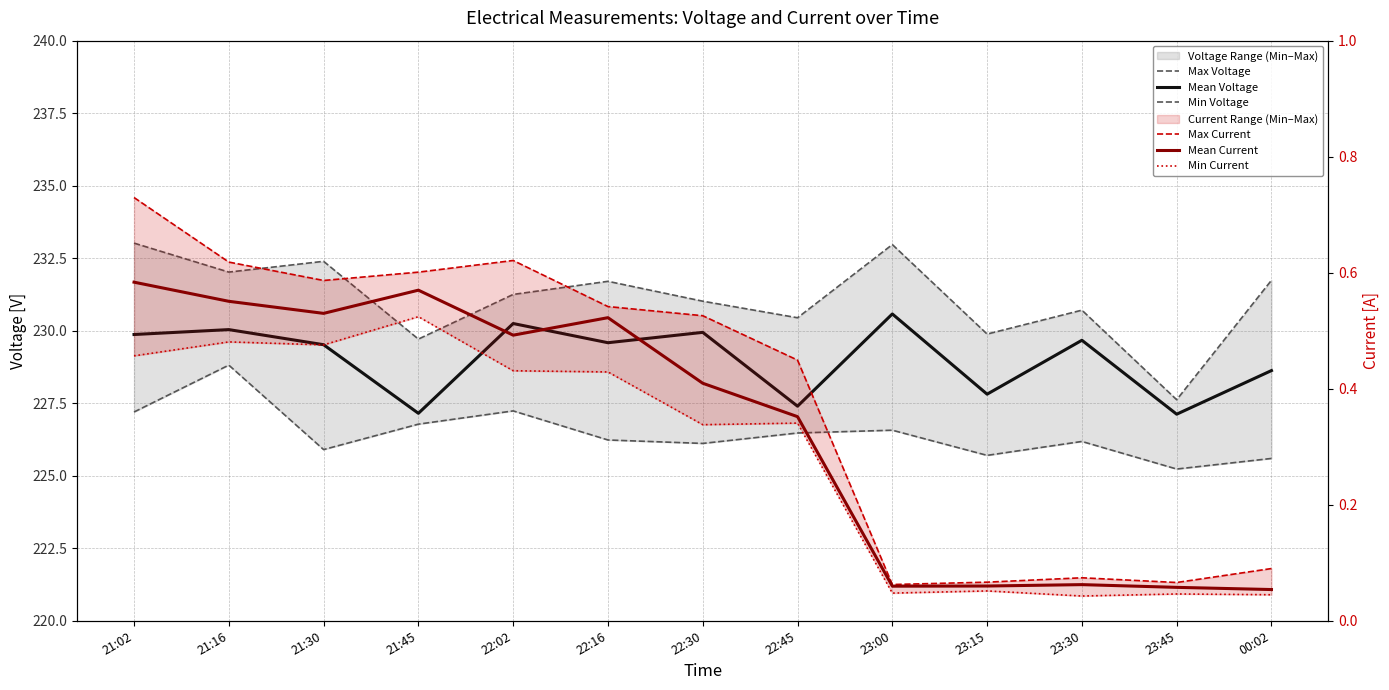

Which series changed the most between 21:45 and 22:02?

Mean Voltage